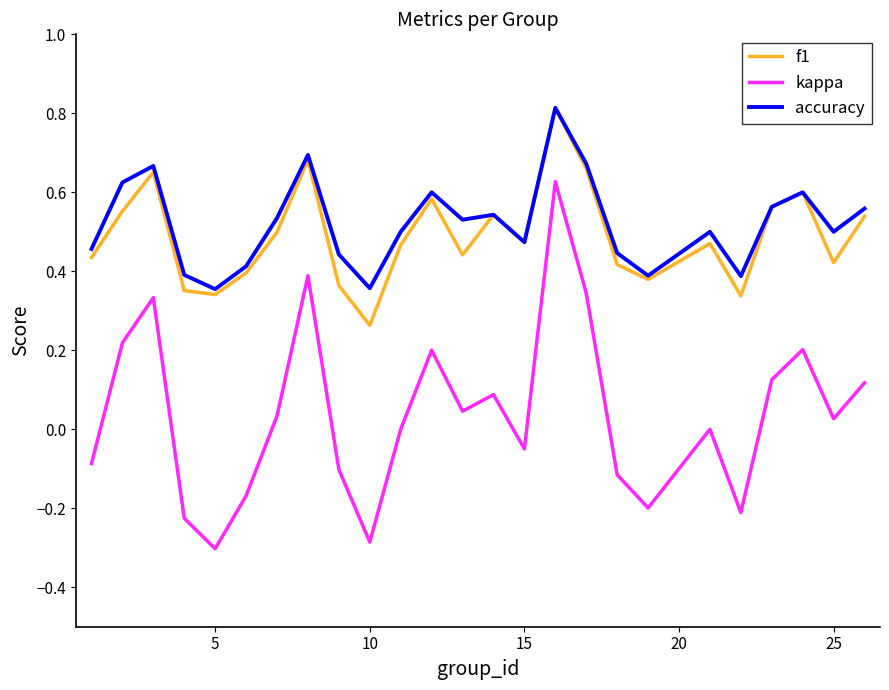

What is the minimum value shown in the chart?

-0.3